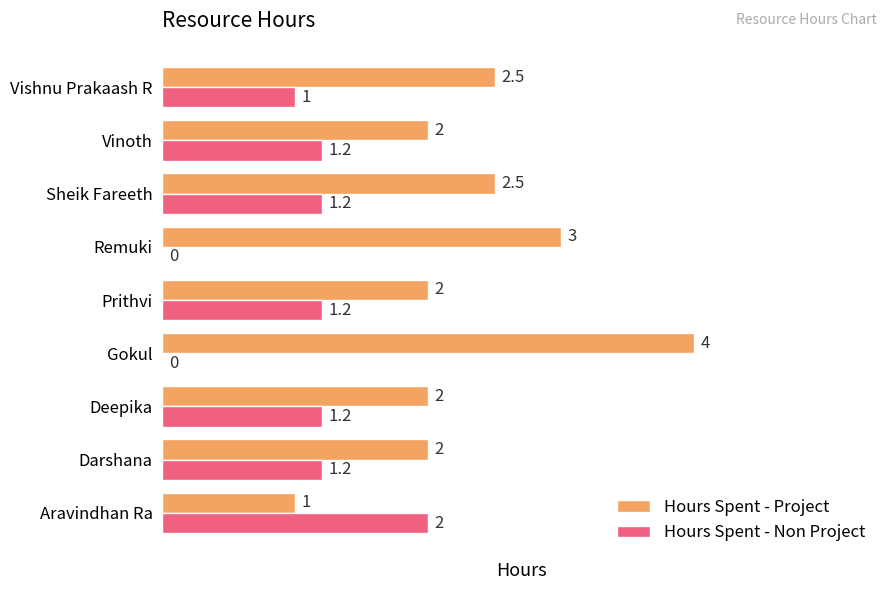

Read the Hours Spent - Project value at Aravindhan Ra.

1.0